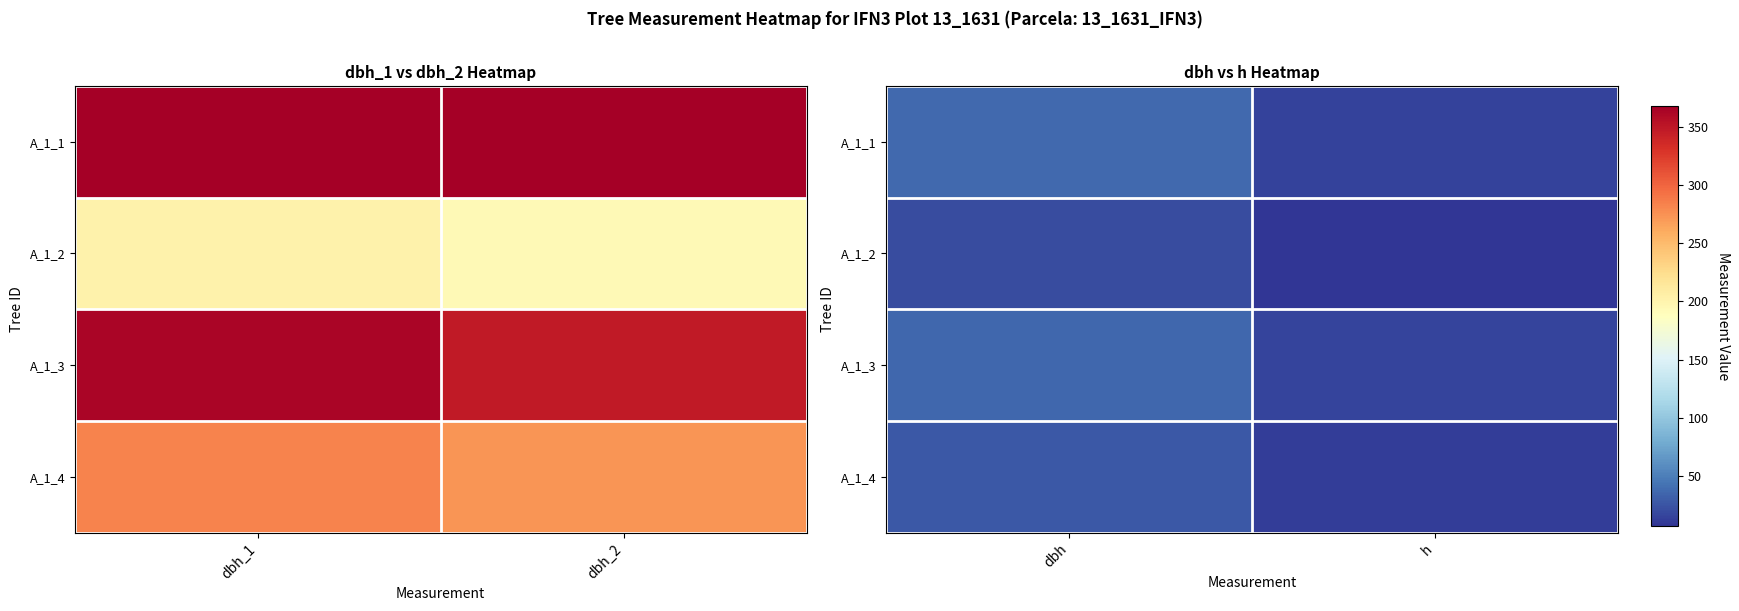

Rank the categories by A_1_3 value from lowest to highest.

h, dbh